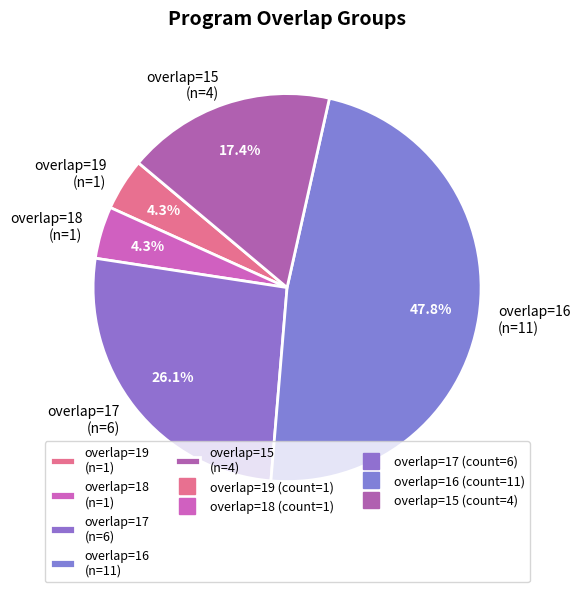

How much of the chart is everything except overlap=16 (n=11)?

52.2%